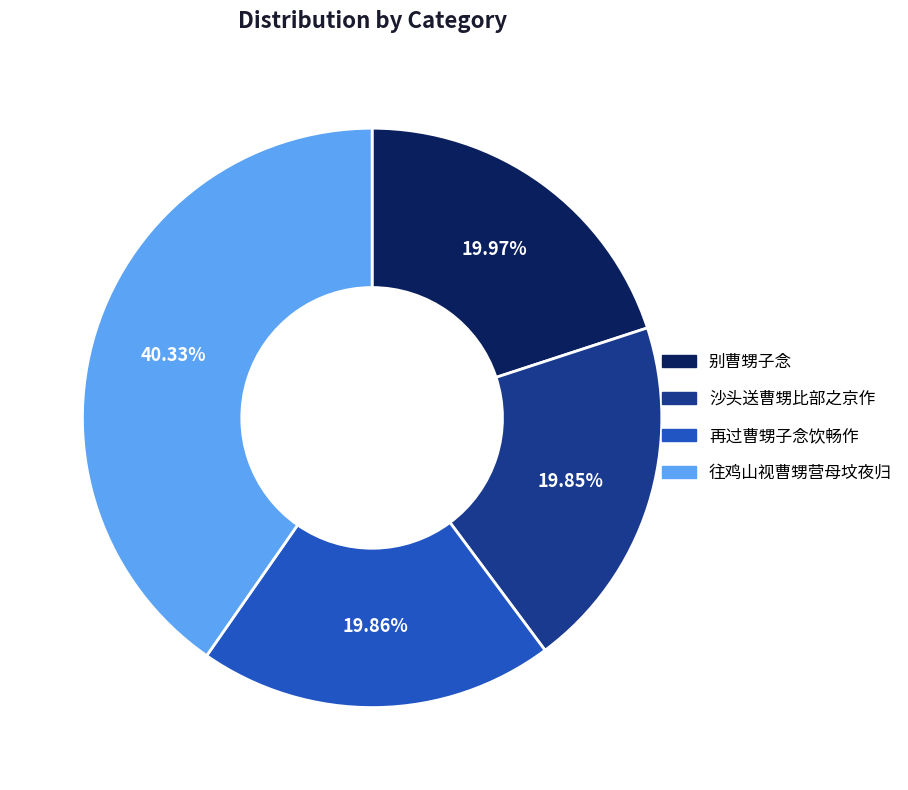

How much of the chart is everything except 别曹甥子念?

80.0%